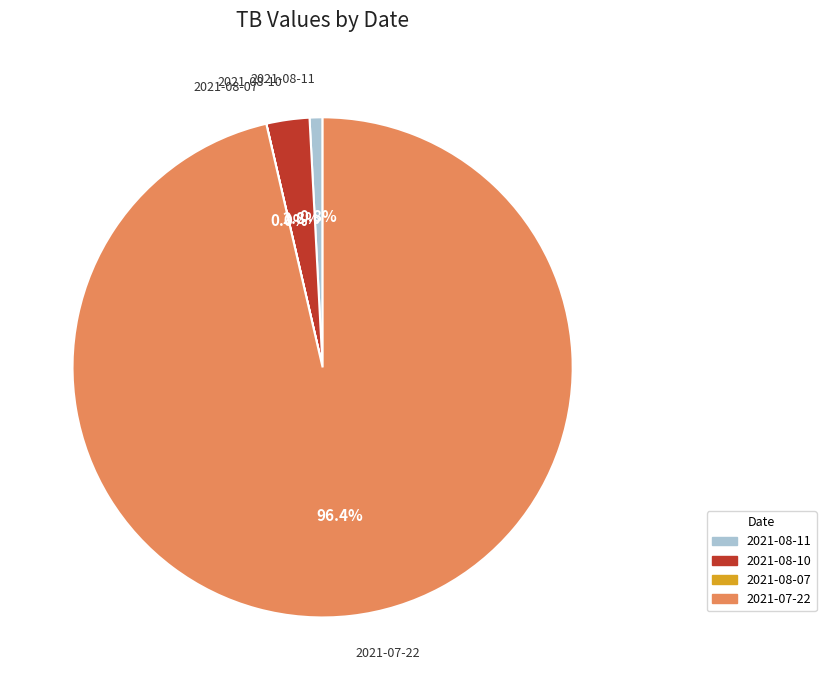

Which category has the biggest portion of the pie?

2021-07-22